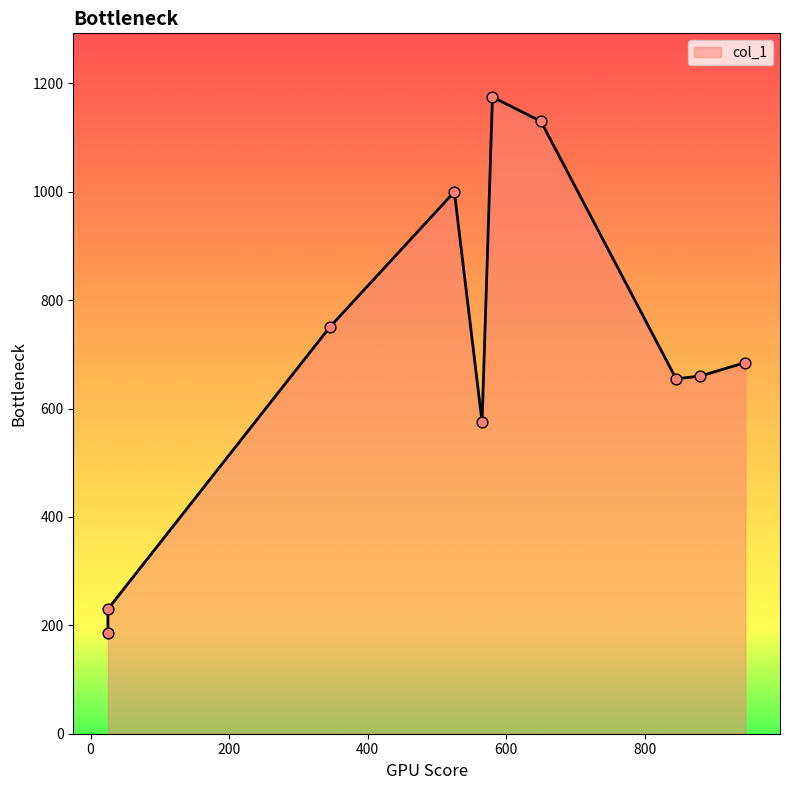

What is the change in value from 580 to 880?

-515